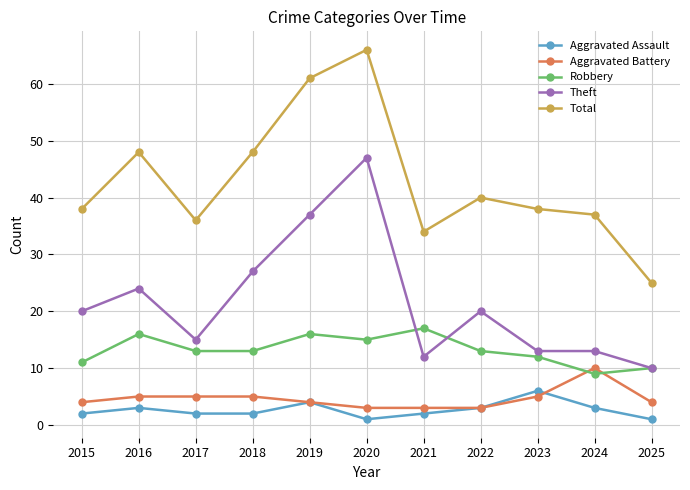

The value of Theft at 2020 is 47. True or false?

True